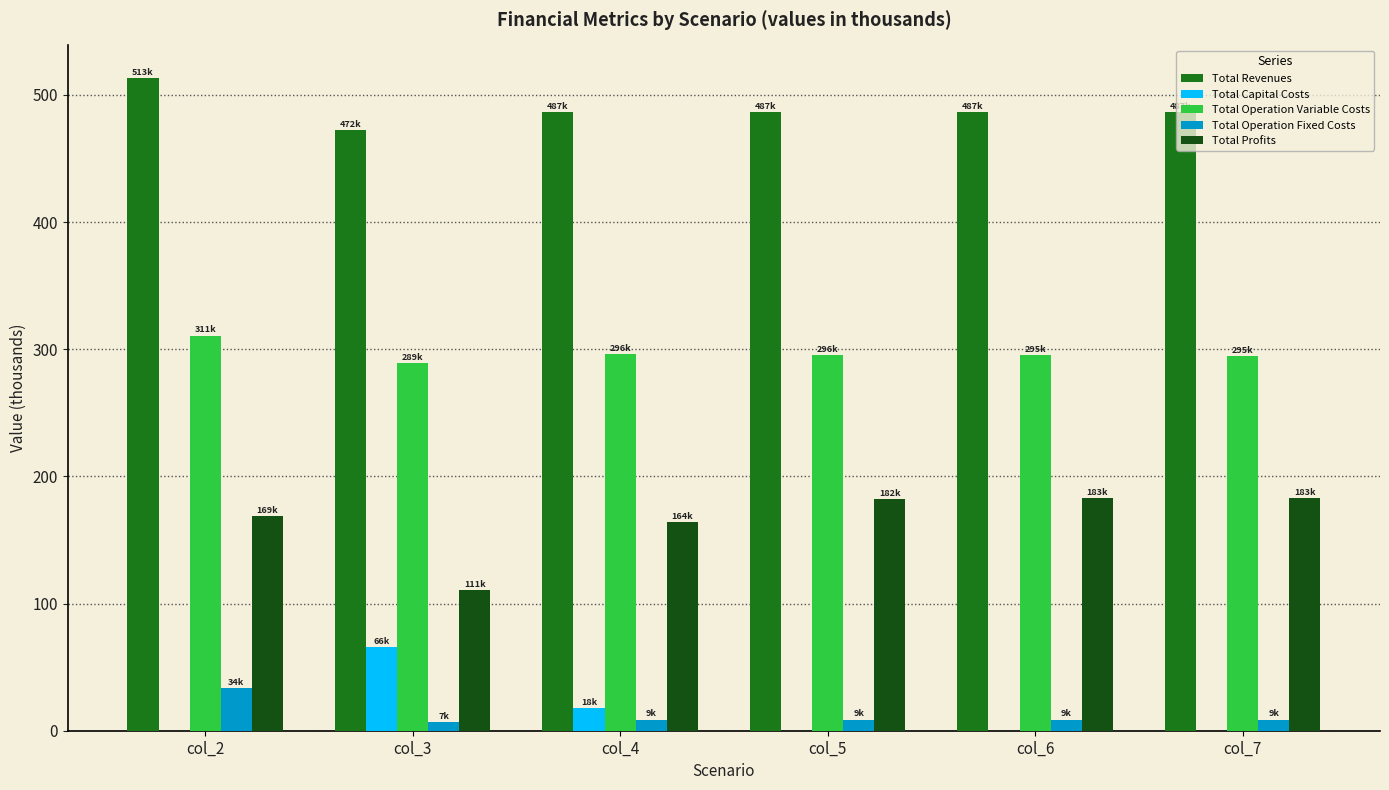

Is the value of Total Operation Fixed Costs at col_2 greater than the value of Total Operation Variable Costs at col_5?

No